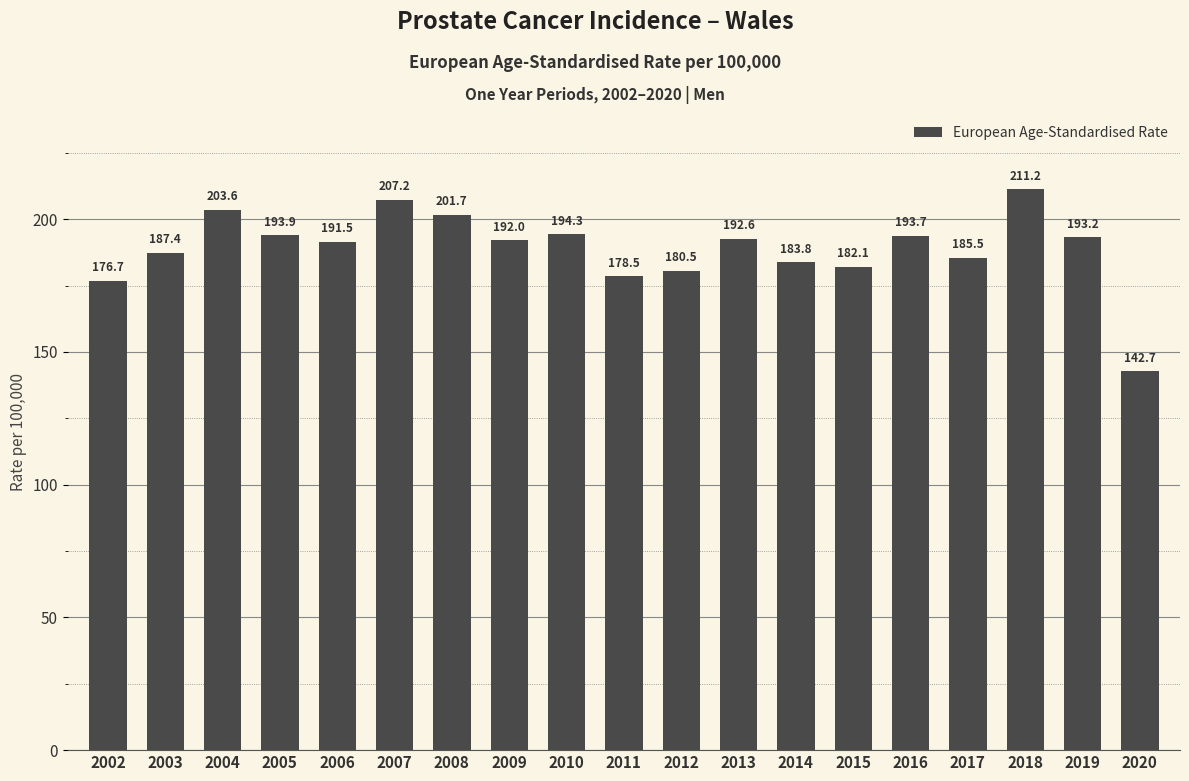

Which label corresponds to the largest value in the chart?

2018